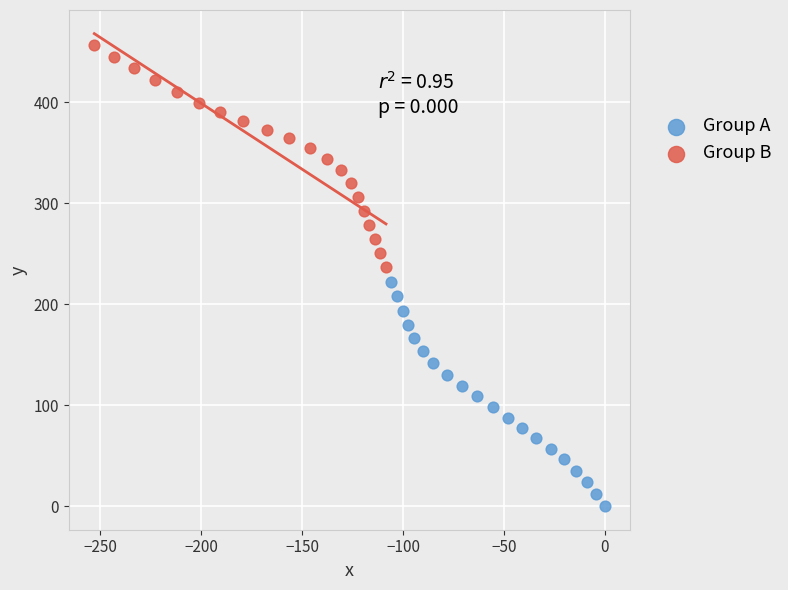

Which series contains the highest Y value?

Group B